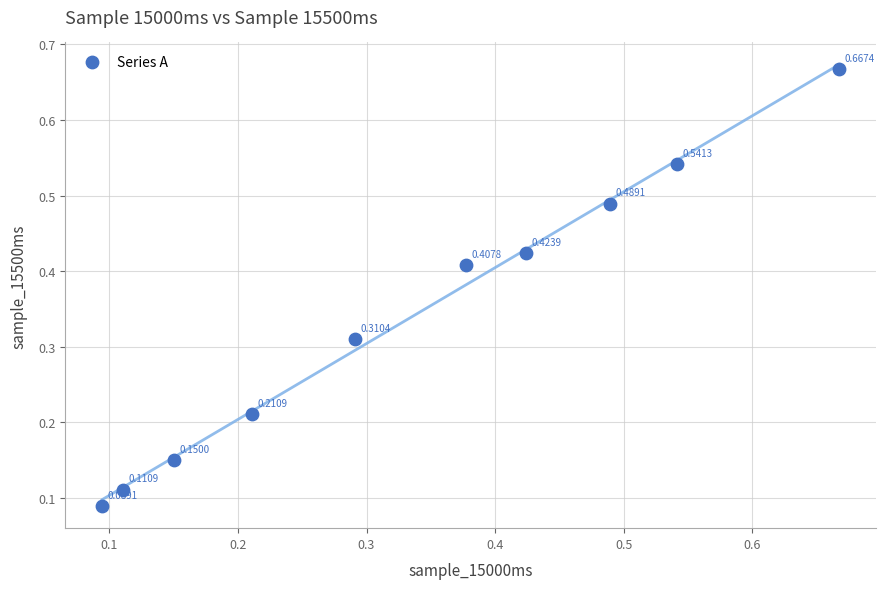

What is the range of X values (max minus min)?

0.6